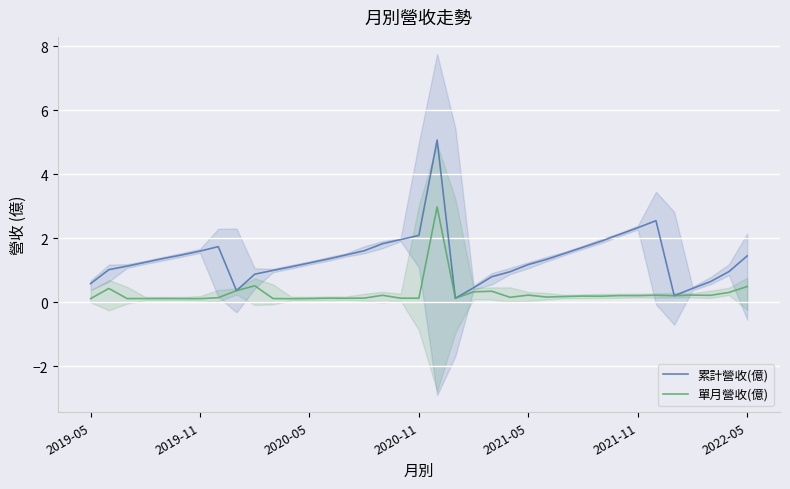

True or false: 單月營收(億) and 累計營收(億) cross at least once.

False